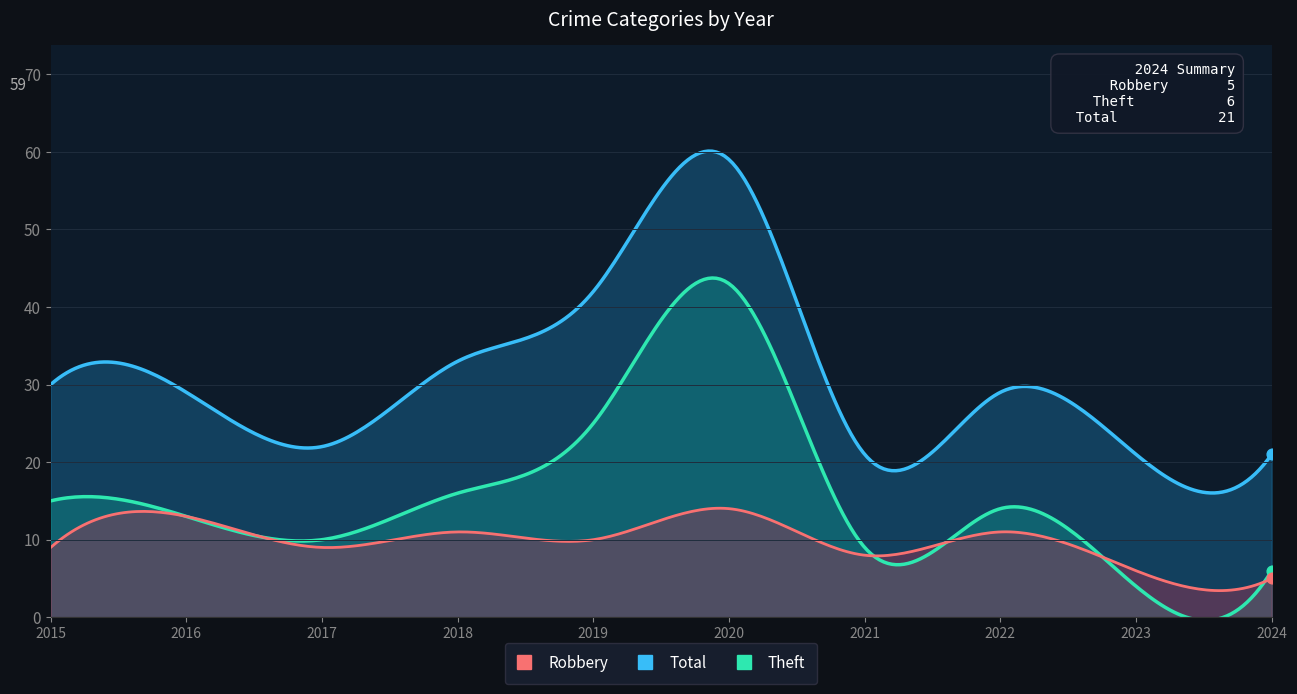

Which series has the widest spread of Y values?

Theft